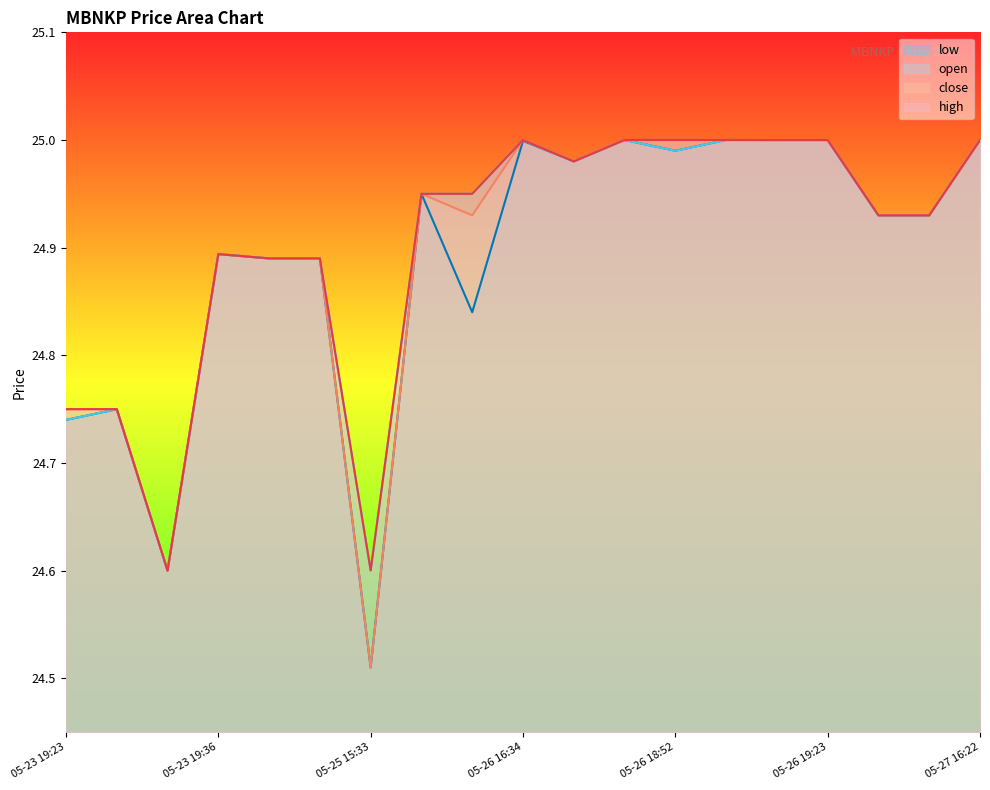

Reading left to right, what are all the values shown in this chart?

close: 05-23 19:23=24.7	05-23 19:24=24.7	05-23 19:26=24.6	05-23 19:36=24.9	05-25 14:02=24.9	05-25 14:16=24.9	05-25 15:33=24.5	05-25 17:17=24.9	05-25 18:12=24.9	05-26 16:34=25.0	05-26 16:37=25.0	05-26 18:20=25.0	05-26 18:52=25.0	05-26 19:03=25.0	05-26 19:12=25.0	05-26 19:23=25.0	05-27 15:35=24.9	05-27 16:11=24.9	05-27 16:22=25.0
high: 05-23 19:23=24.8	05-23 19:24=24.8	05-23 19:26=24.6	05-23 19:36=24.9	05-25 14:02=24.9	05-25 14:16=24.9	05-25 15:33=24.6	05-25 17:17=24.9	05-25 18:12=24.9	05-26 16:34=25.0	05-26 16:37=25.0	05-26 18:20=25.0	05-26 18:52=25.0	05-26 19:03=25.0	05-26 19:12=25.0	05-26 19:23=25.0	05-27 15:35=24.9	05-27 16:11=24.9	05-27 16:22=25.0
low: 05-23 19:23=24.7	05-23 19:24=24.7	05-23 19:26=24.6	05-23 19:36=24.9	05-25 14:02=24.9	05-25 14:16=24.9	05-25 15:33=24.5	05-25 17:17=24.9	05-25 18:12=24.8	05-26 16:34=25.0	05-26 16:37=25.0	05-26 18:20=25.0	05-26 18:52=25.0	05-26 19:03=25.0	05-26 19:12=25.0	05-26 19:23=25.0	05-27 15:35=24.9	05-27 16:11=24.9	05-27 16:22=25.0
open: 05-23 19:23=24.7	05-23 19:24=24.8	05-23 19:26=24.6	05-23 19:36=24.9	05-25 14:02=24.9	05-25 14:16=24.9	05-25 15:33=24.6	05-25 17:17=24.9	05-25 18:12=24.9	05-26 16:34=25.0	05-26 16:37=25.0	05-26 18:20=25.0	05-26 18:52=25.0	05-26 19:03=25.0	05-26 19:12=25.0	05-26 19:23=25.0	05-27 15:35=24.9	05-27 16:11=24.9	05-27 16:22=25.0